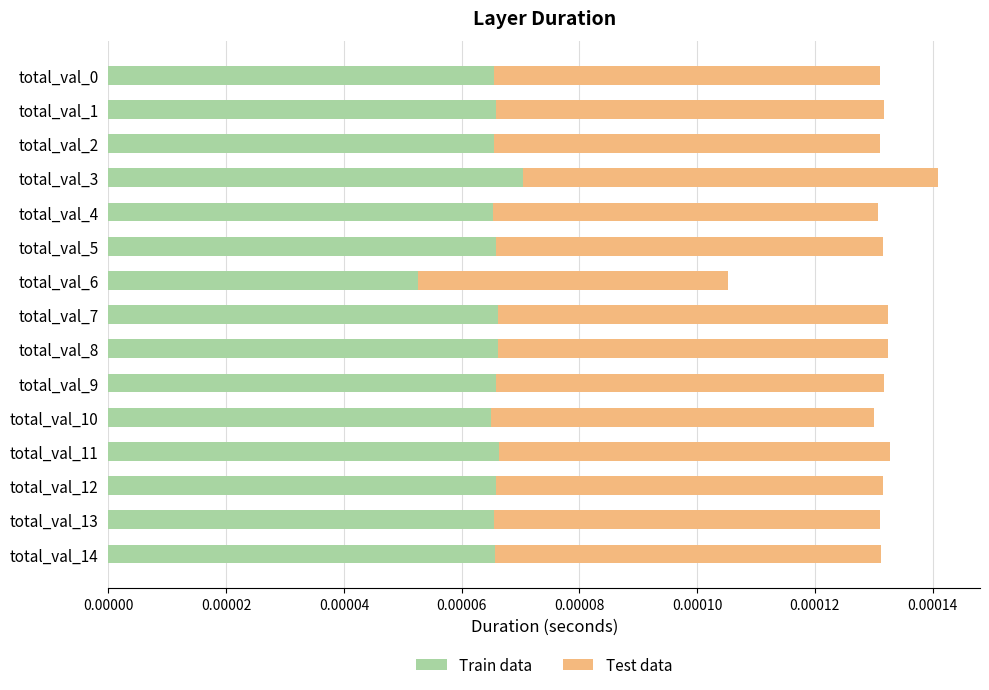

Which category has the lowest value in the Train data series?

total_val_6